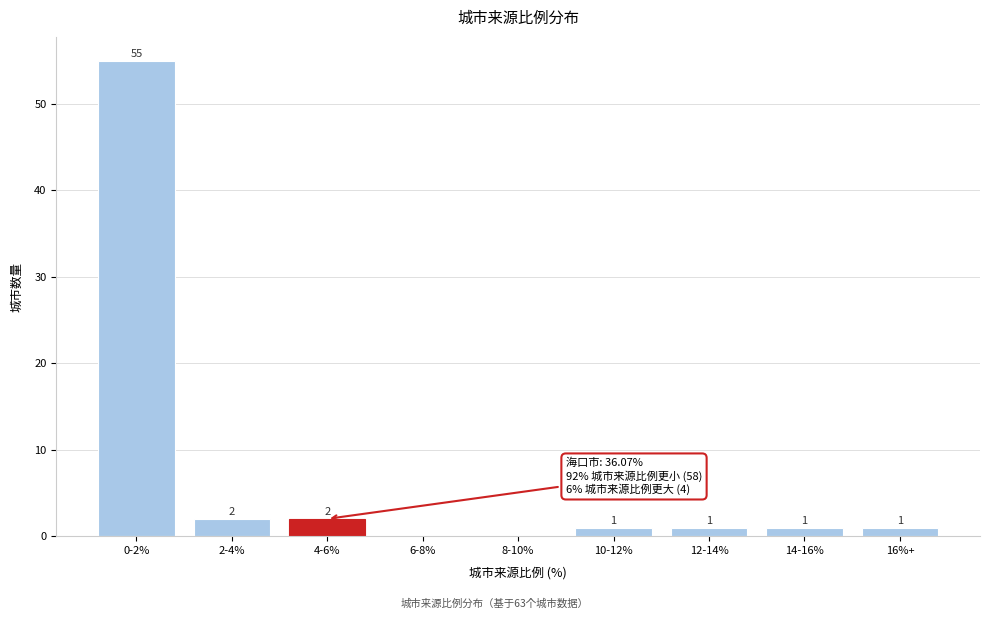

Reading left to right, transcribe all the data shown in this chart.

0-2%=55	2-4%=2	4-6%=2	6-8%=0	8-10%=0	10-12%=1	12-14%=1	14-16%=1	16%+=1